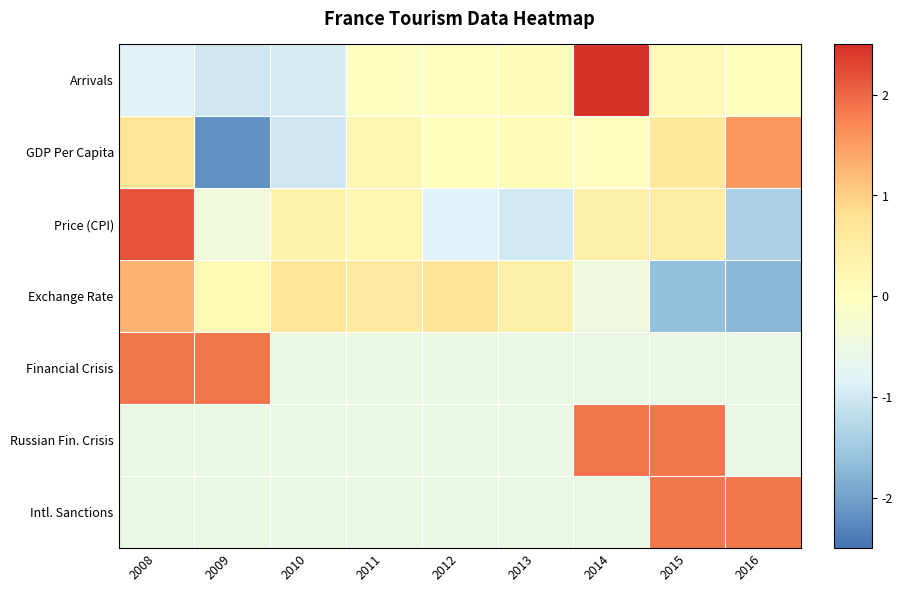

What is the smallest value displayed?

-2.2